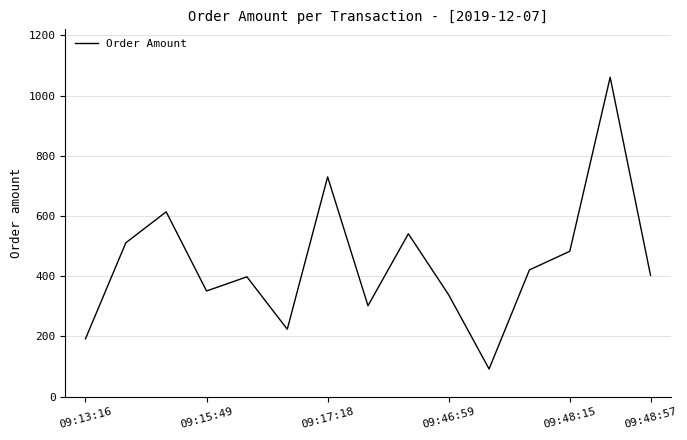

What is the minimum value shown in the chart?

91.9